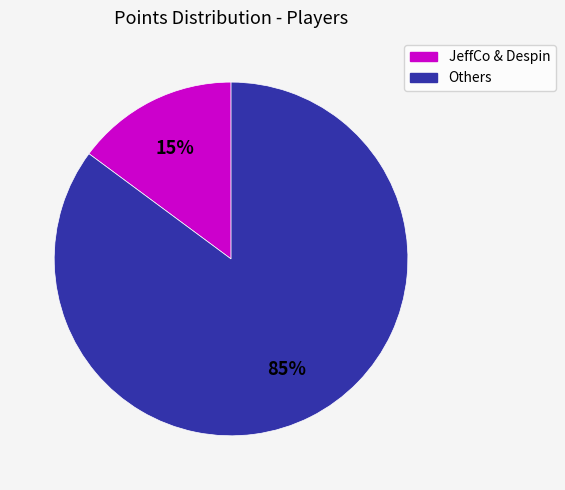

What is the smallest slice in the pie chart?

JeffCo & Despin